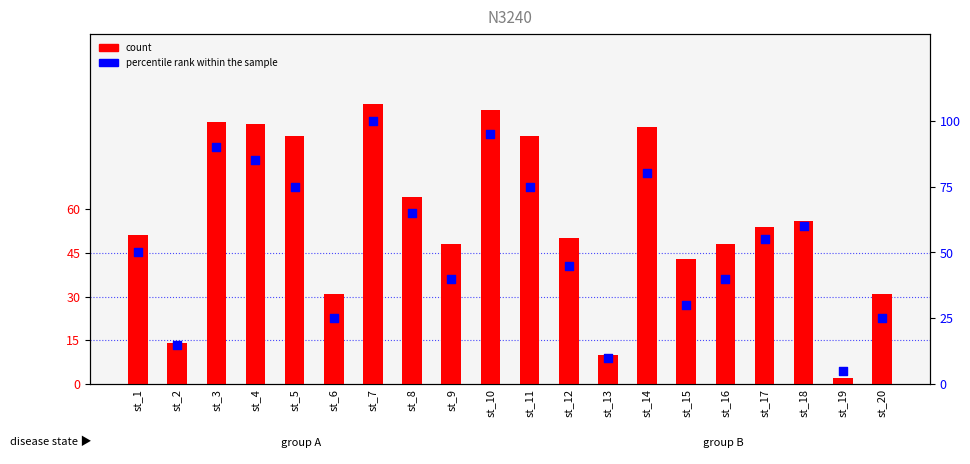

Which series has the widest spread of Y values?

percentile rank within the sample